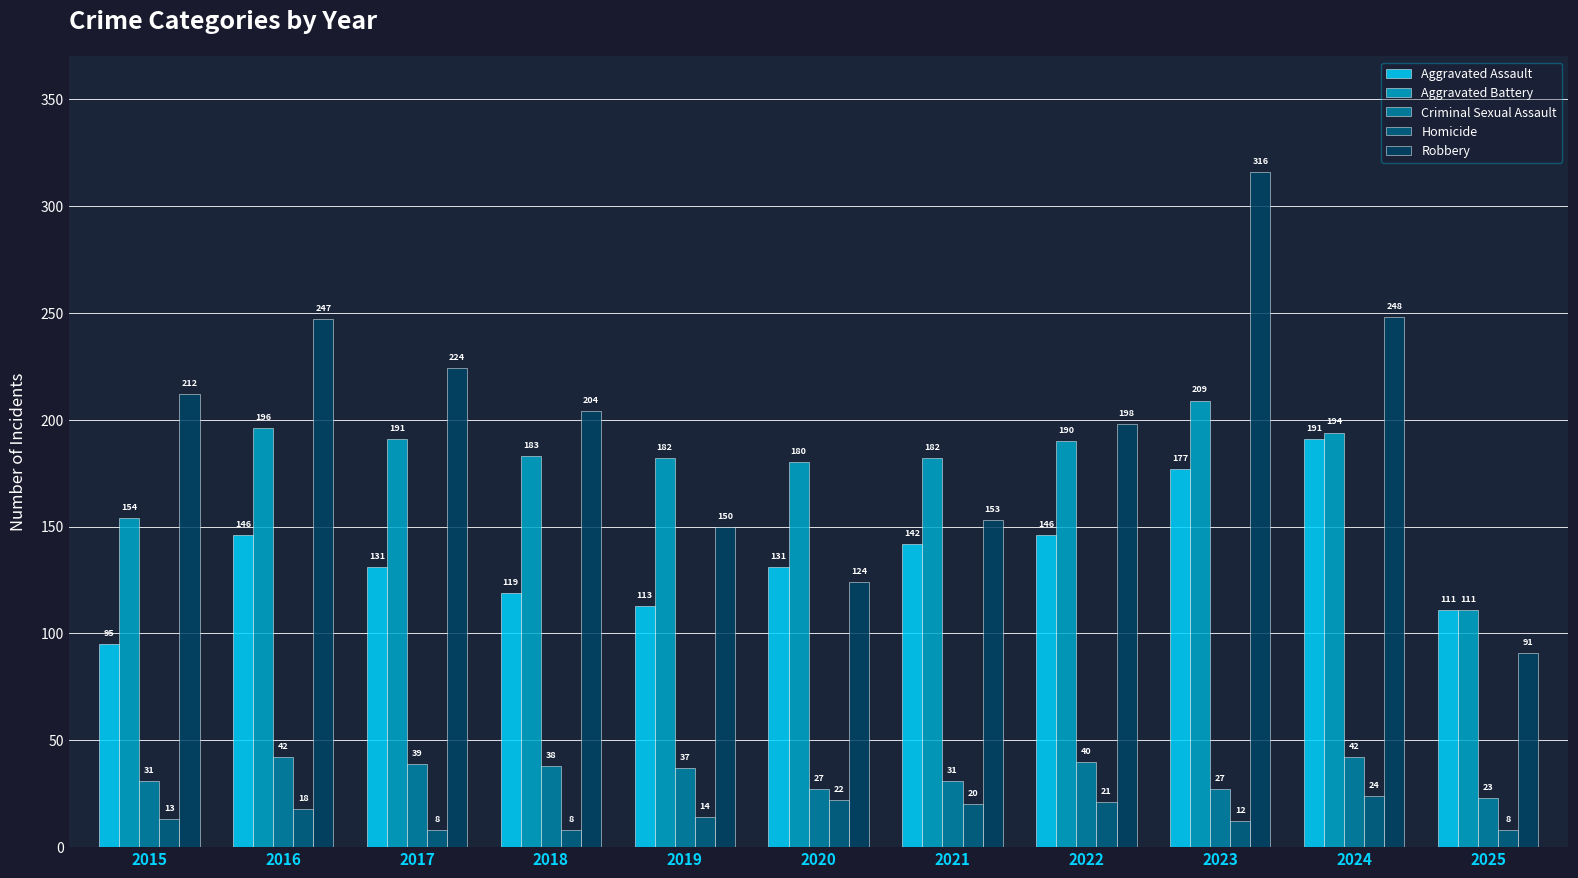

What is the difference between the second highest and second lowest values in the Aggravated Assault series?

66